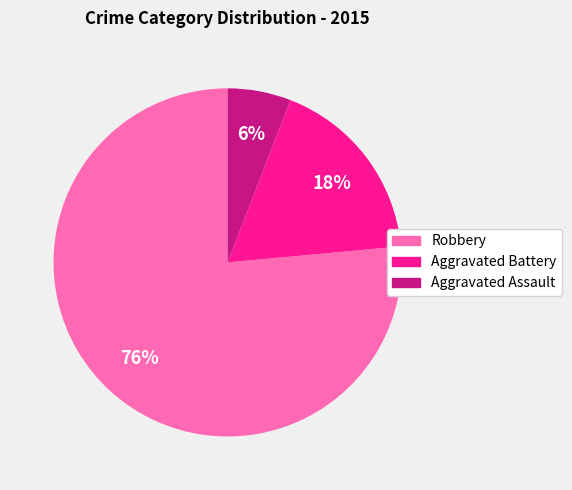

To the nearest percent, what percentage of the pie is Aggravated Battery?

18%